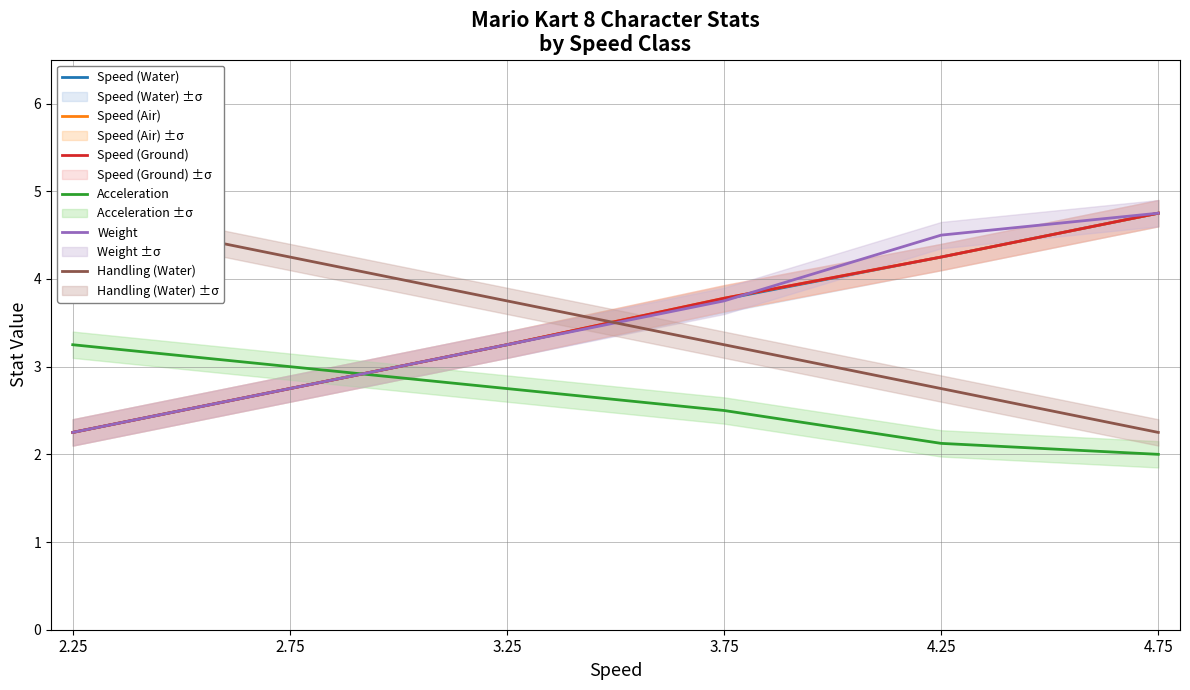

What is the label of the 5th point from the right?

2.75